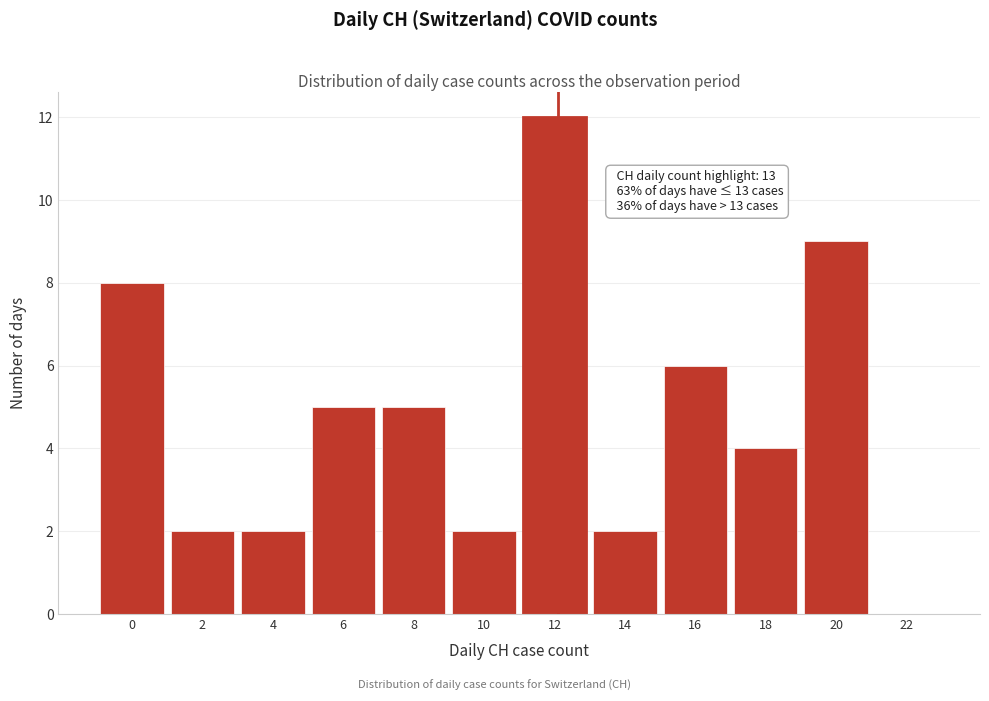

Reading left to right, transcribe all the data shown in this chart.

0=8	2=2	4=2	6=5	8=5	10=2	12=12	14=2	16=6	18=4	20=9	22=0